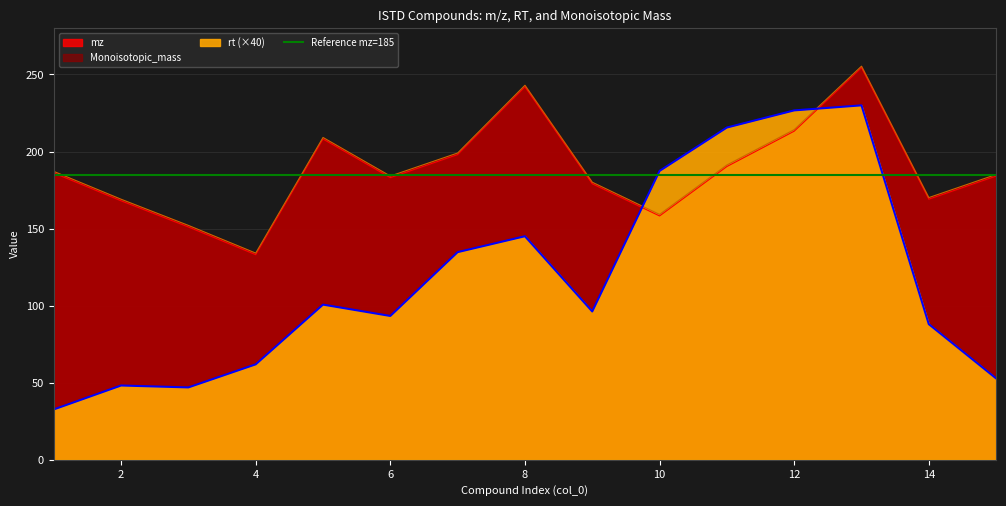

Where do mz and rt first cross each other?

9 and 10